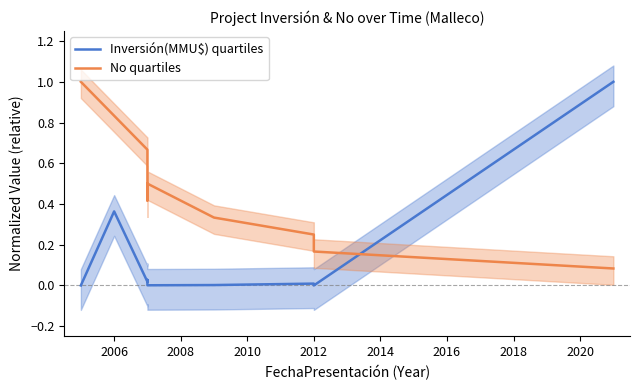

At 2006, list the series in order from smallest to largest.

Inversión(MMU$) quartiles, No quartiles